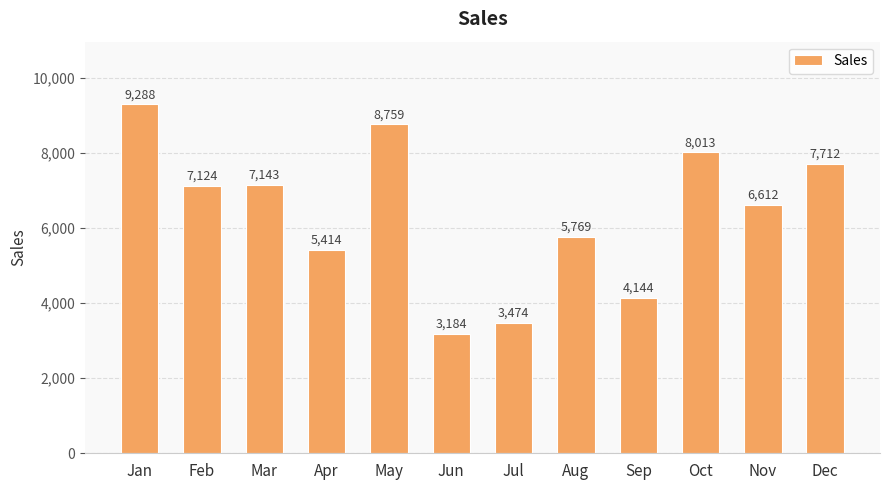

The value at Oct is 8013. True or false?

True